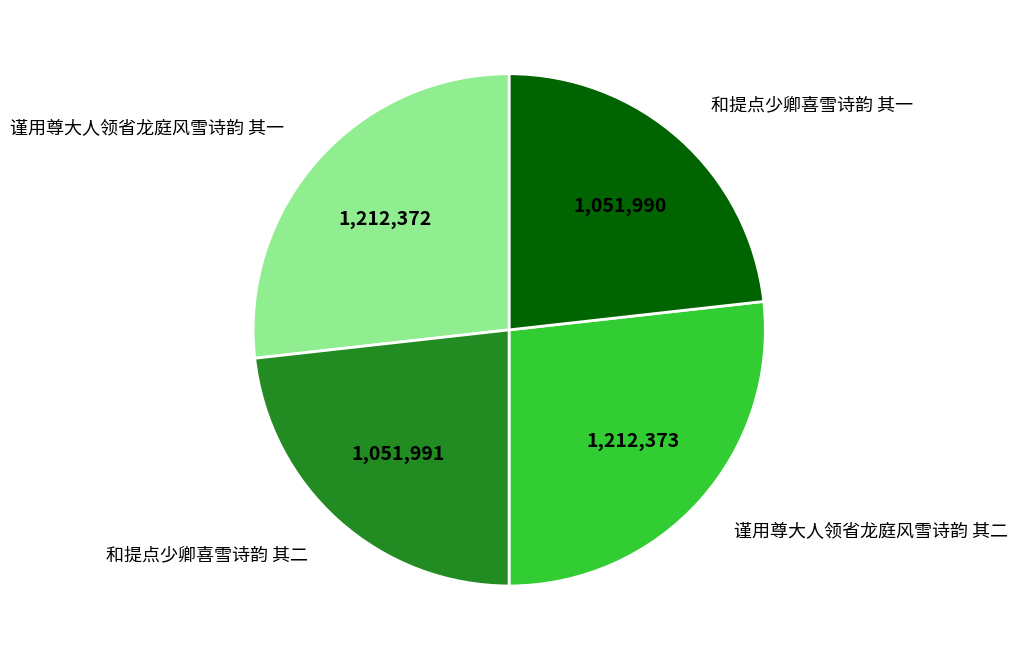

Do 和提点少卿喜雪诗韵 其一 and 和提点少卿喜雪诗韵 其二 together represent more than half of the pie?

No